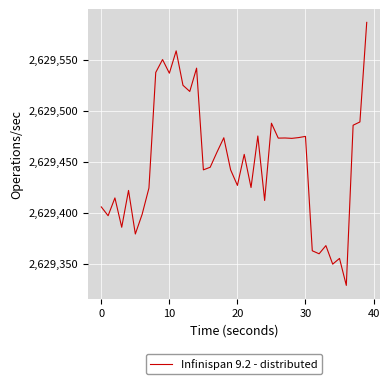

What is the minimum value shown in the chart?

2629328.6